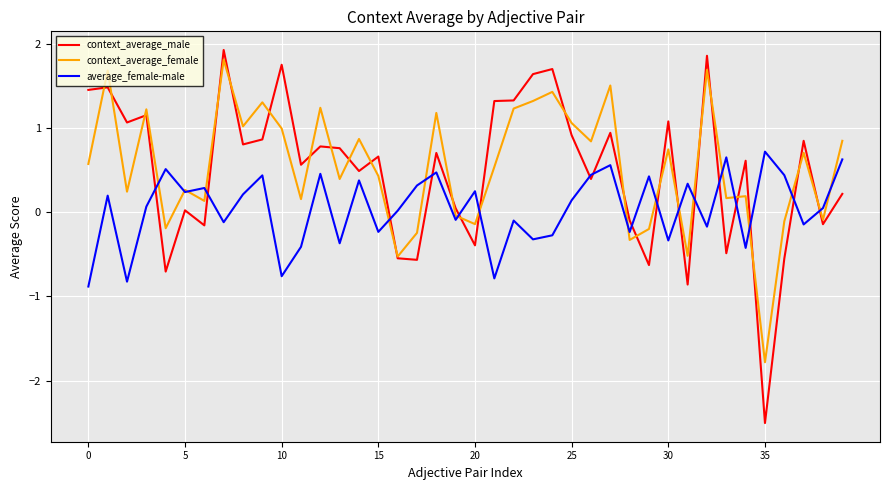

Which series has the widest spread of values?

context_average_male